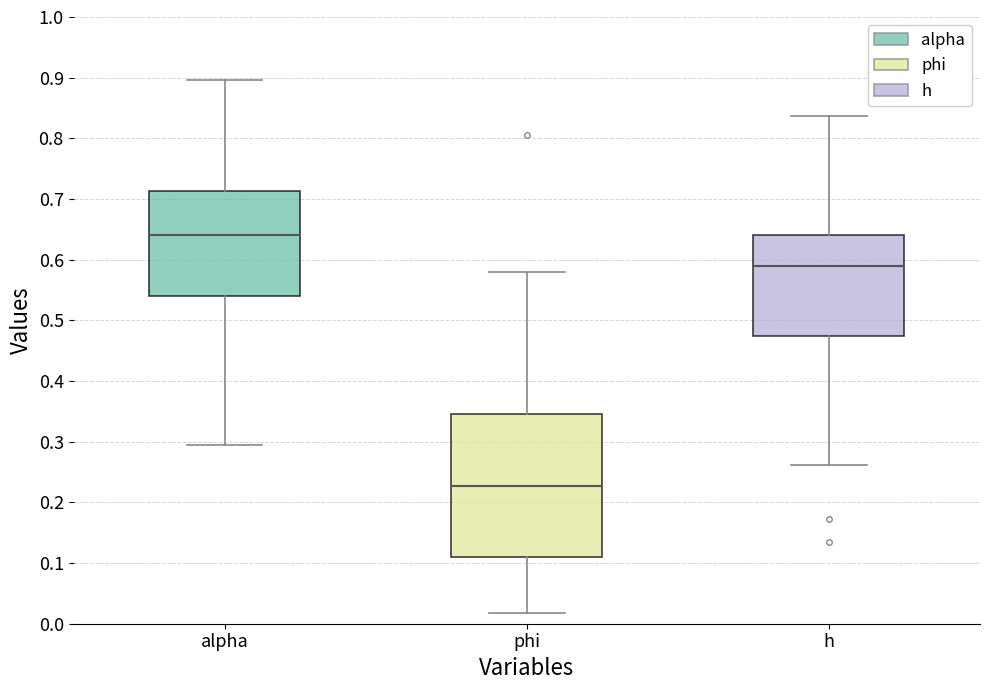

Where does the median line of the box for alpha sit on the y-axis? The values are not printed on the chart, so give them approximately, as read against the axis.

0.64